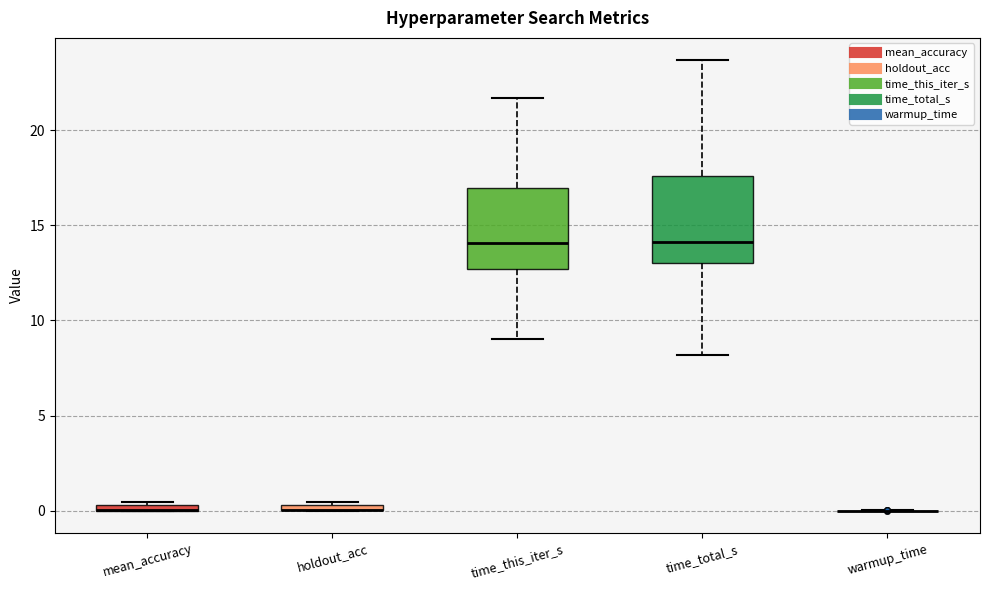

Where does the lower whisker of the box for time_this_iter_s end on the y-axis? The values are not printed on the chart, so give them approximately, as read against the axis.

9.0